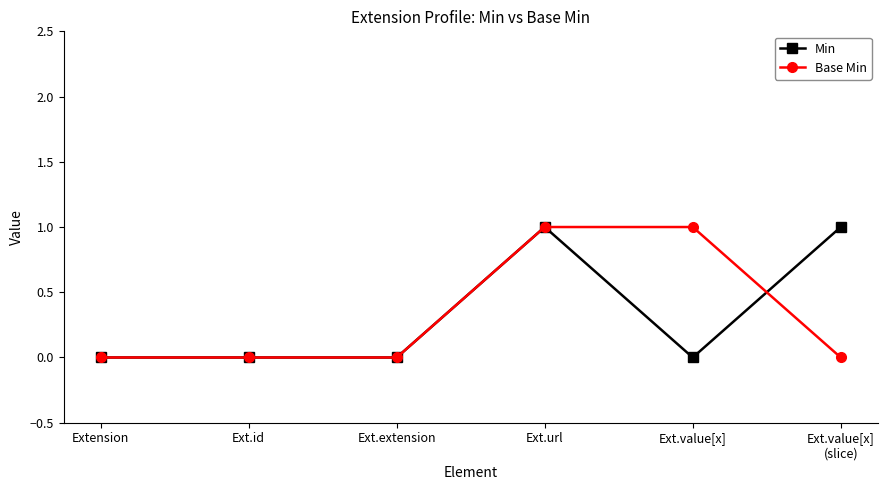

What position from the right is Ext.value[x]?

2